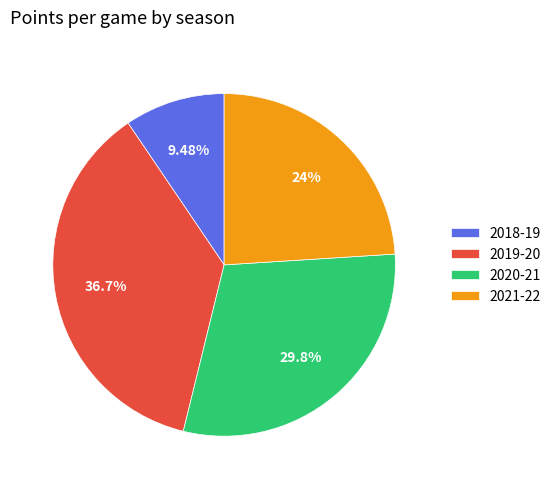

To the nearest percent, what is the combined percentage of 2020-21 and 2019-20?

67%